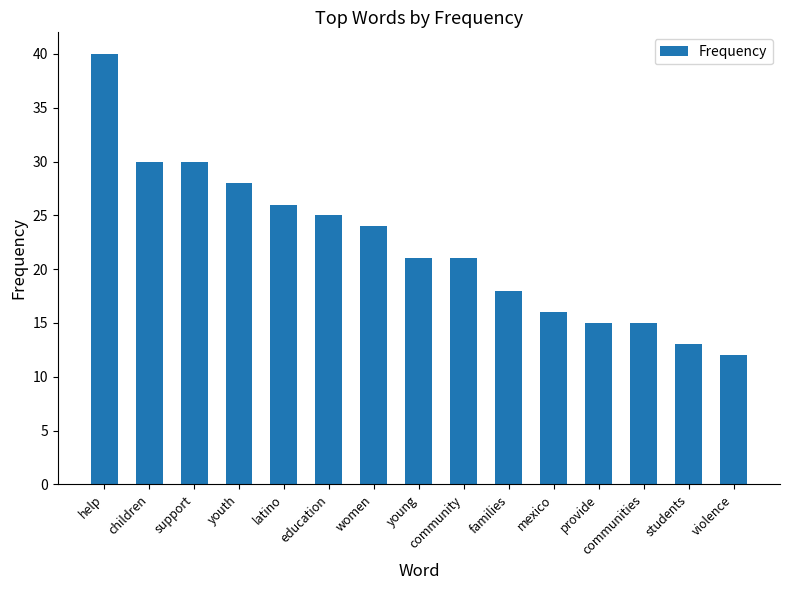

What is the change in value from help to students?

-27